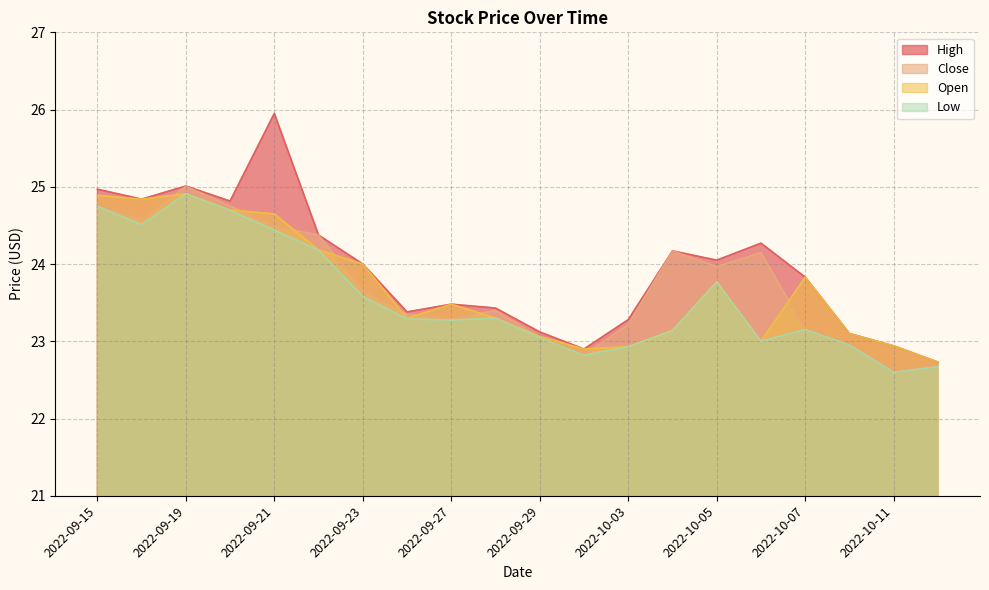

How many lines are shown in the chart?

4